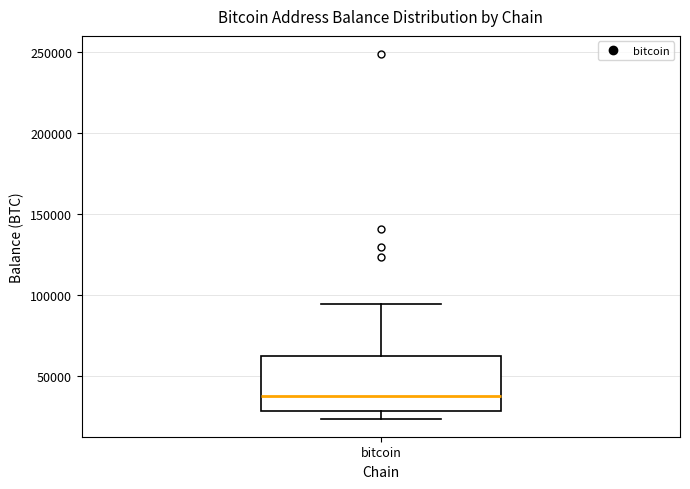

Read this box plot against the y-axis: the position of the median line, the range covered by the box, and the ends of both whiskers. The values are not printed on the chart, so give them approximately, as read against the axis.

median 40000, box 30000 to 65000, whiskers 25000 to 95000